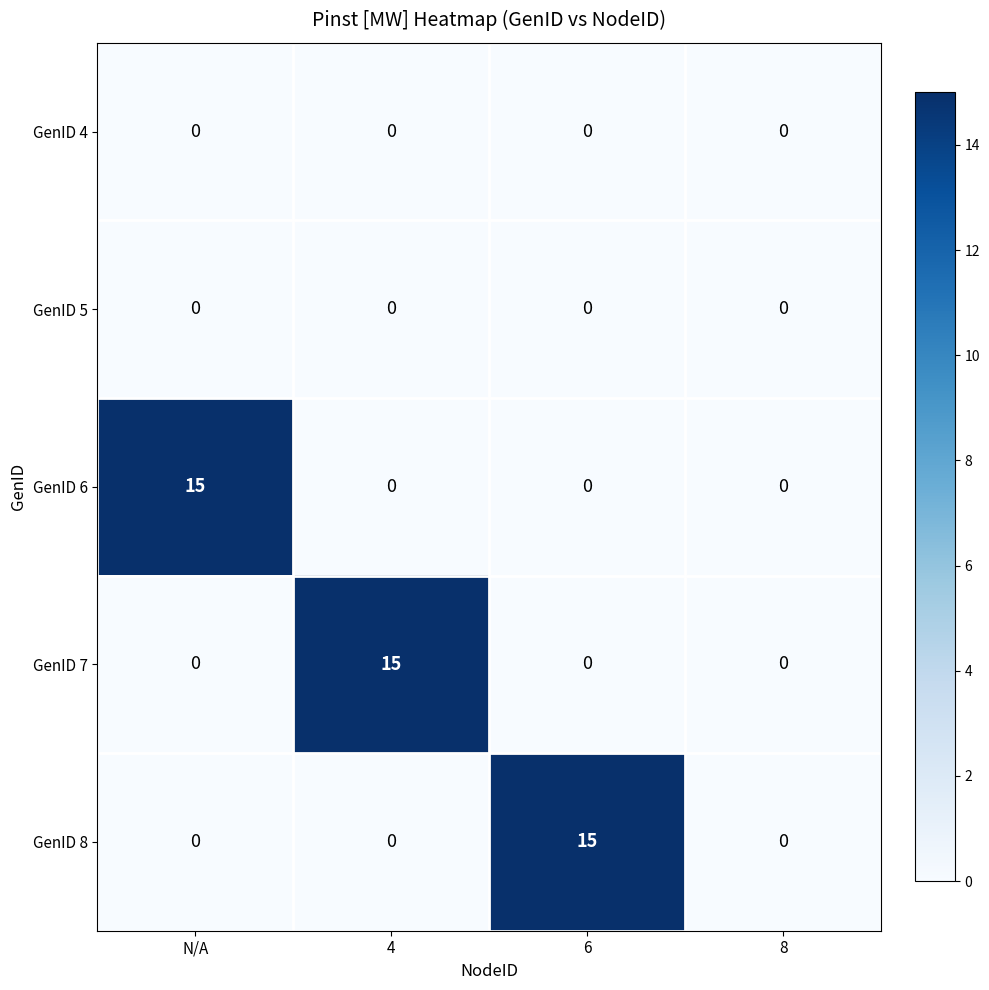

Is it true that GenID 8 equals 15 at 6?

True